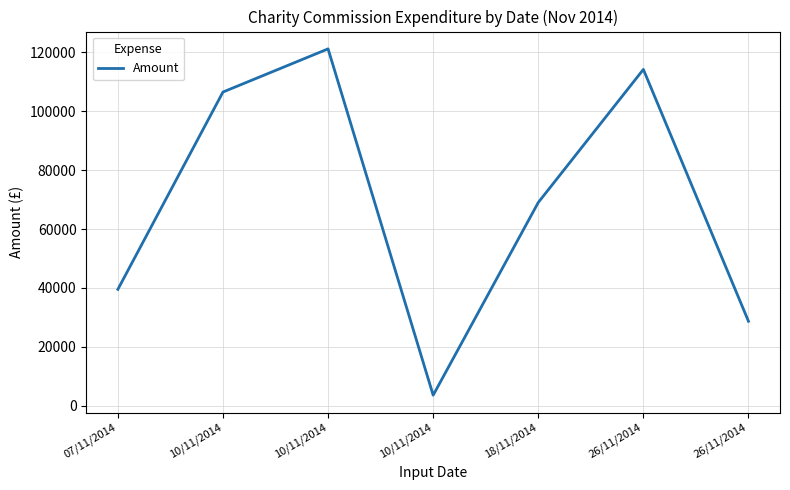

How many values exceed 69036?

4